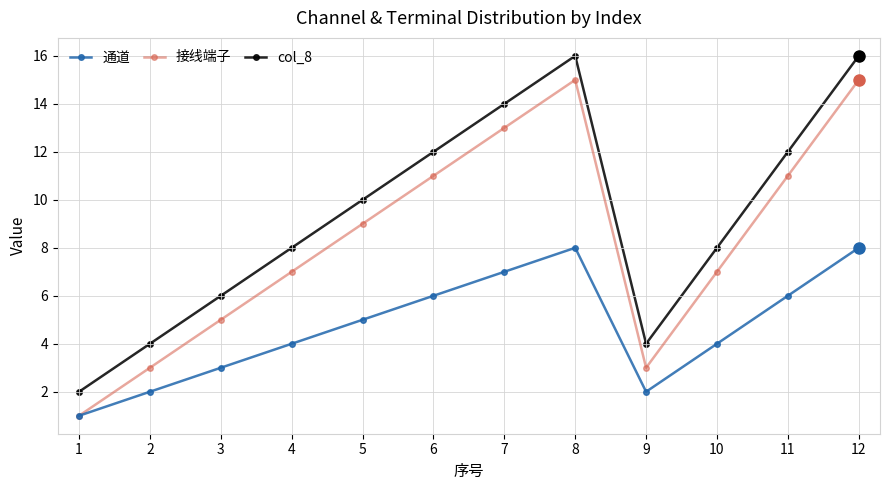

What is the greatest value displayed?

16